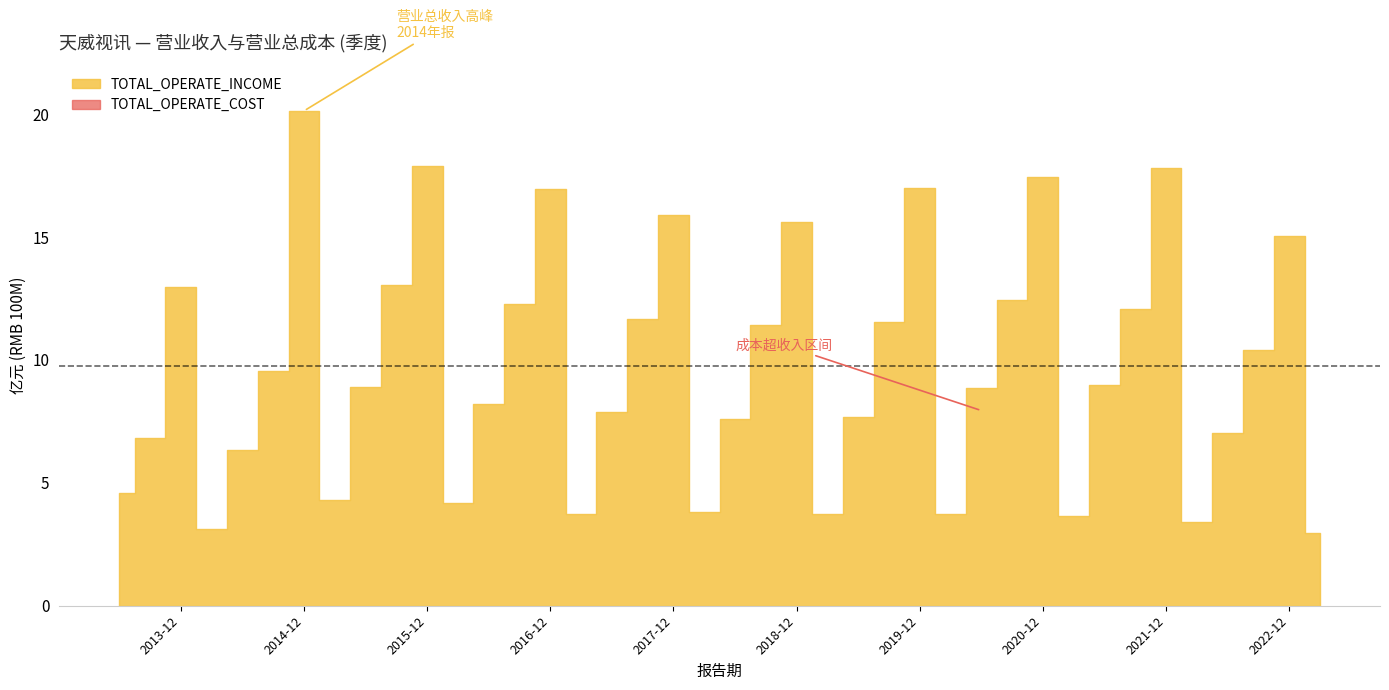

Does the chart display data point markers on the line(s)?

No